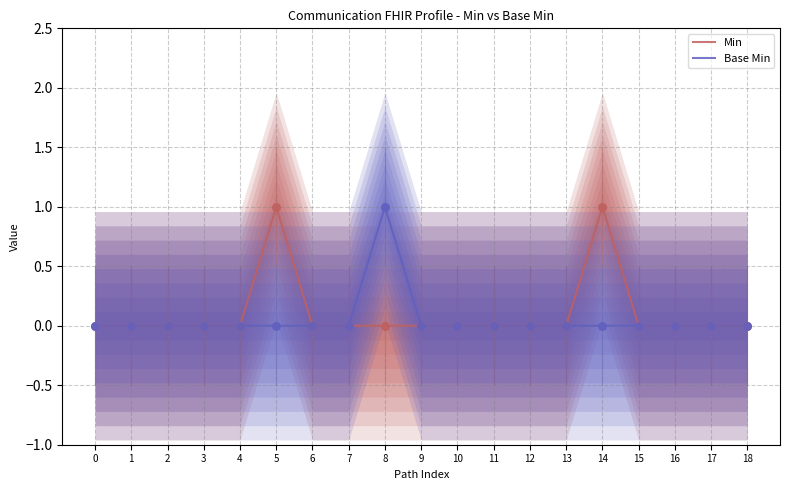

At which category is the sum across all series the highest?

5